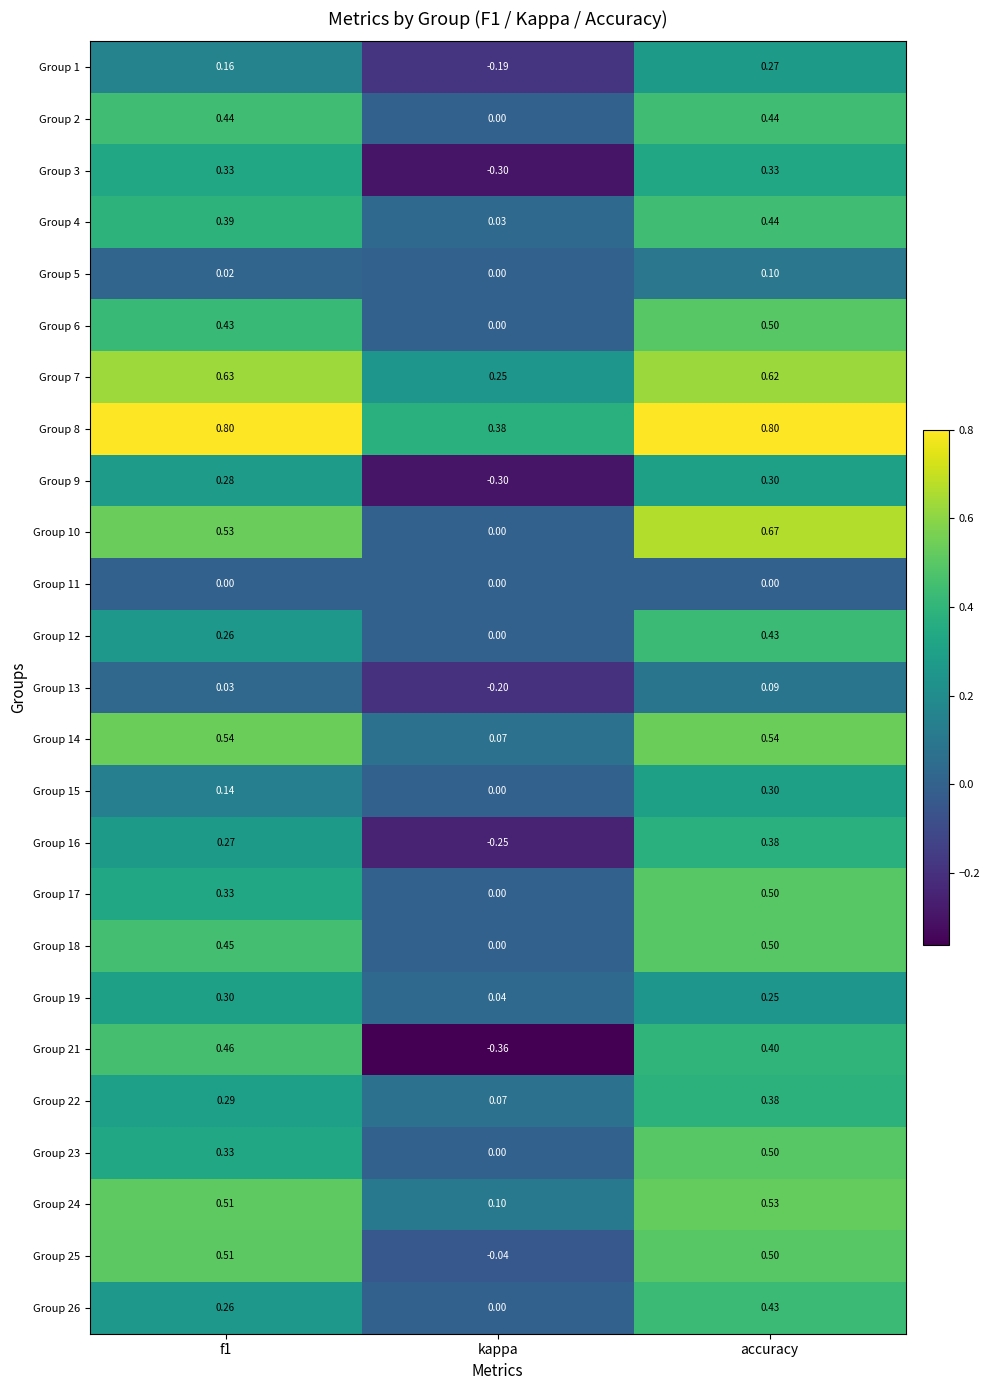

At which category is the sum across all series the highest?

accuracy